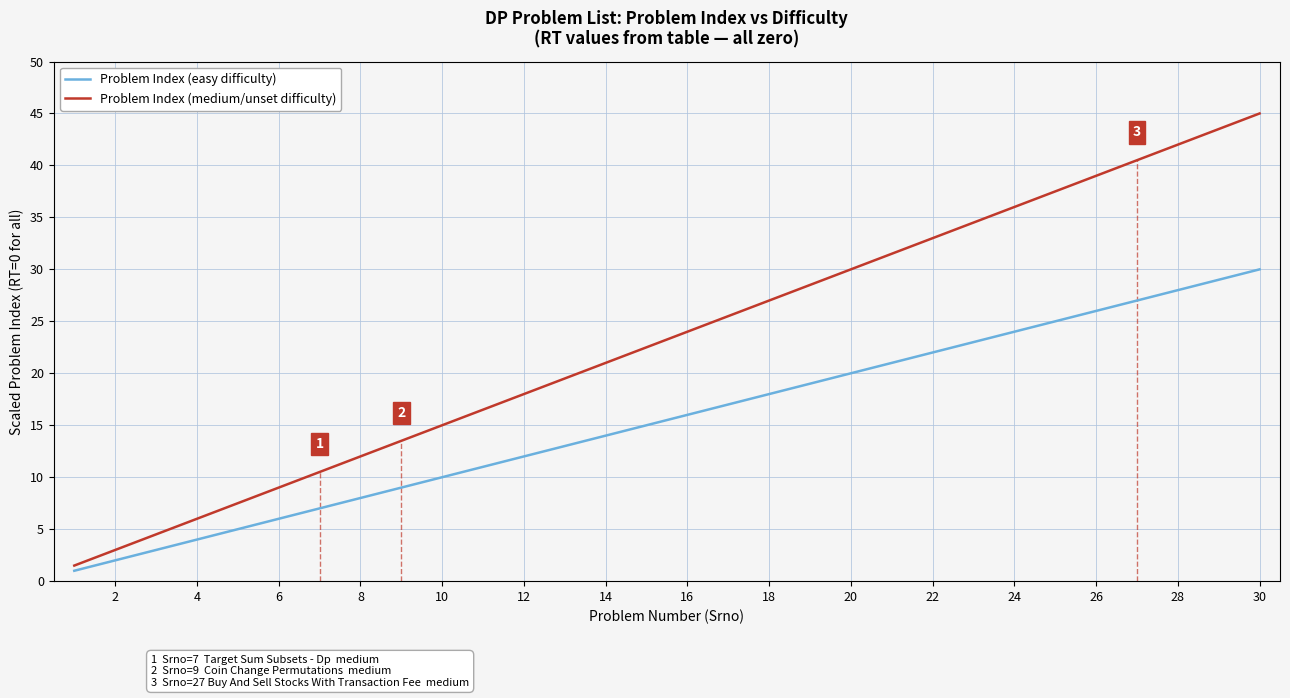

The value of Problem Index (easy difficulty) at 18 is 18.0. True or false?

True